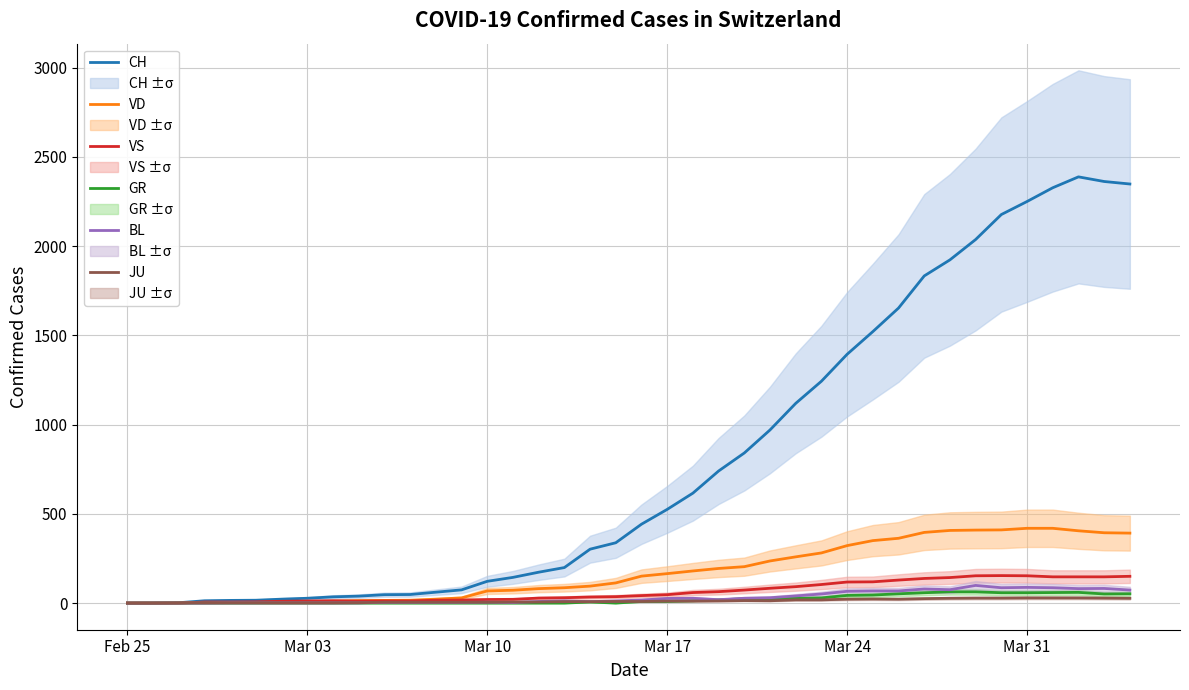

The value of VD at Mar 24 is 169. True or false?

False